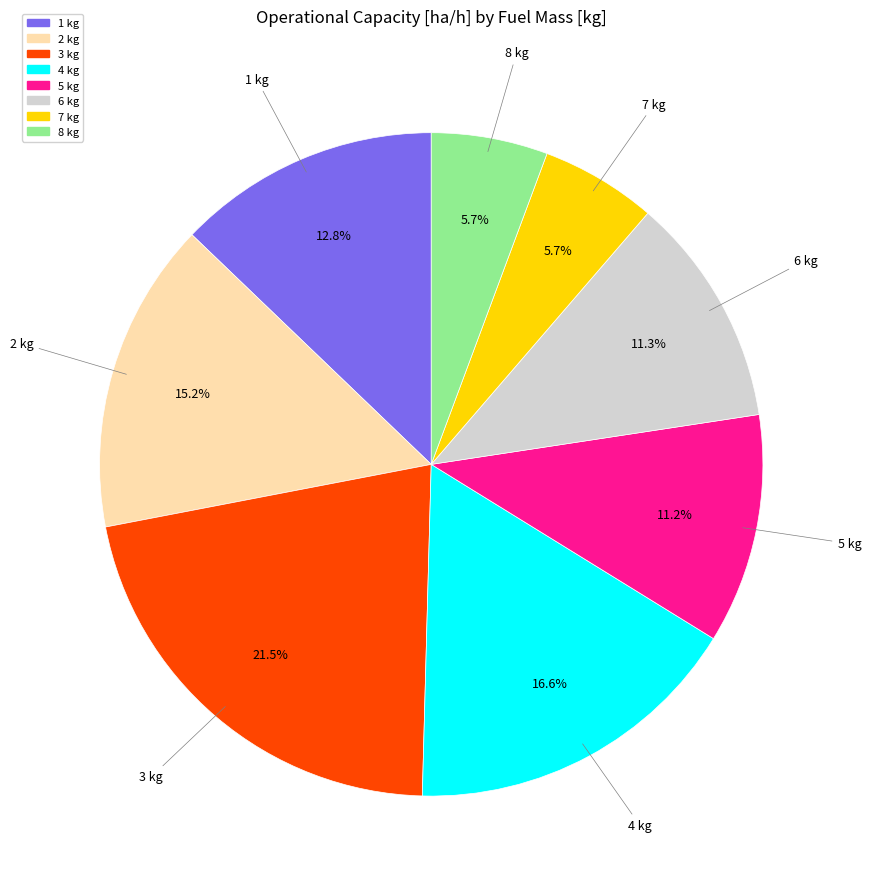

How many slices are in this pie chart?

8